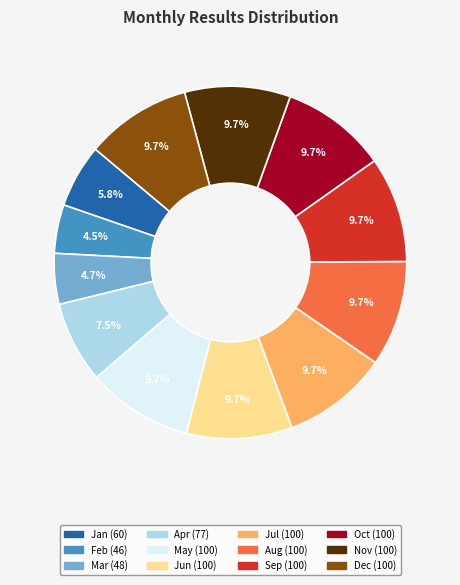

How many segments does this pie chart have?

12